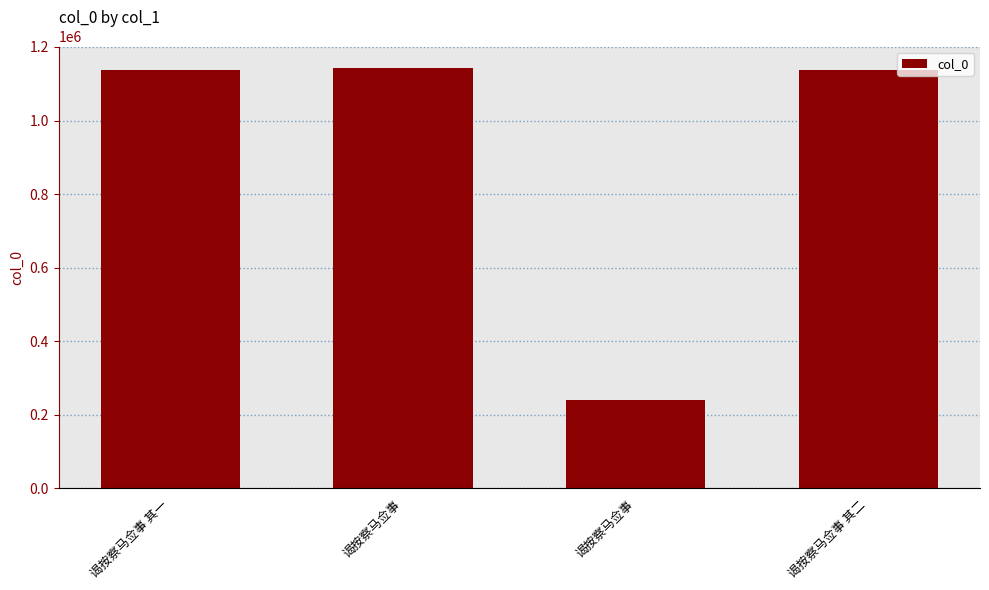

Does the chart contain stacked bars?

No